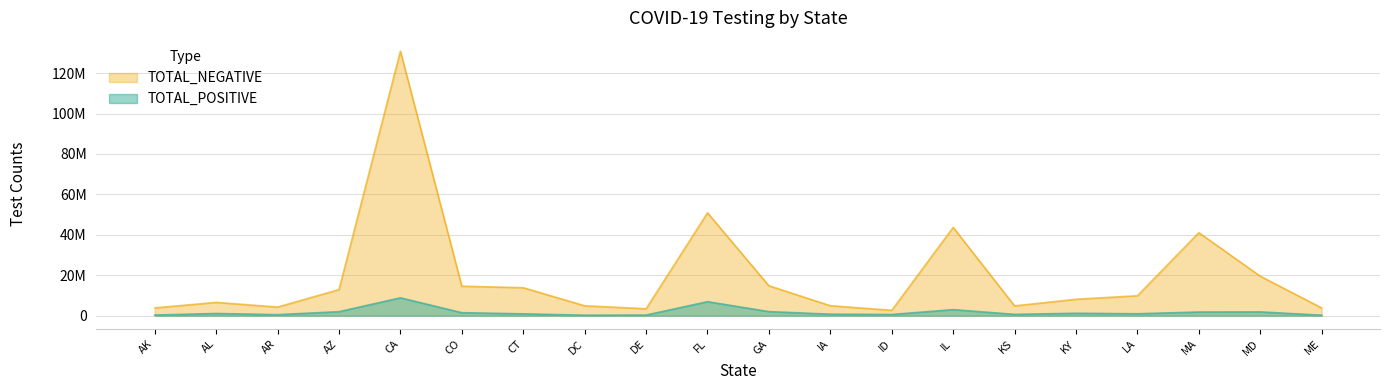

The TOTAL_POSITIVE series shows 906771 at CT. True or false?

True